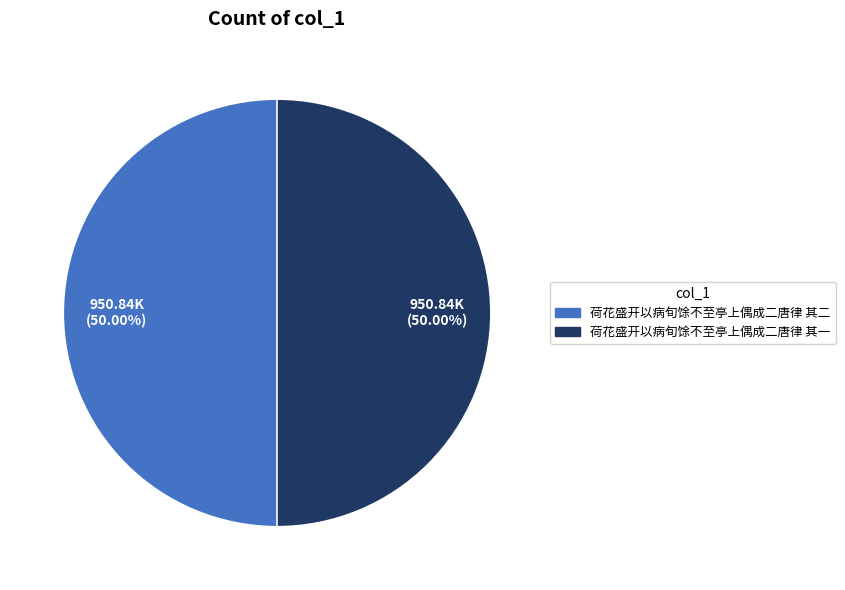

How many segments does this pie chart have?

2